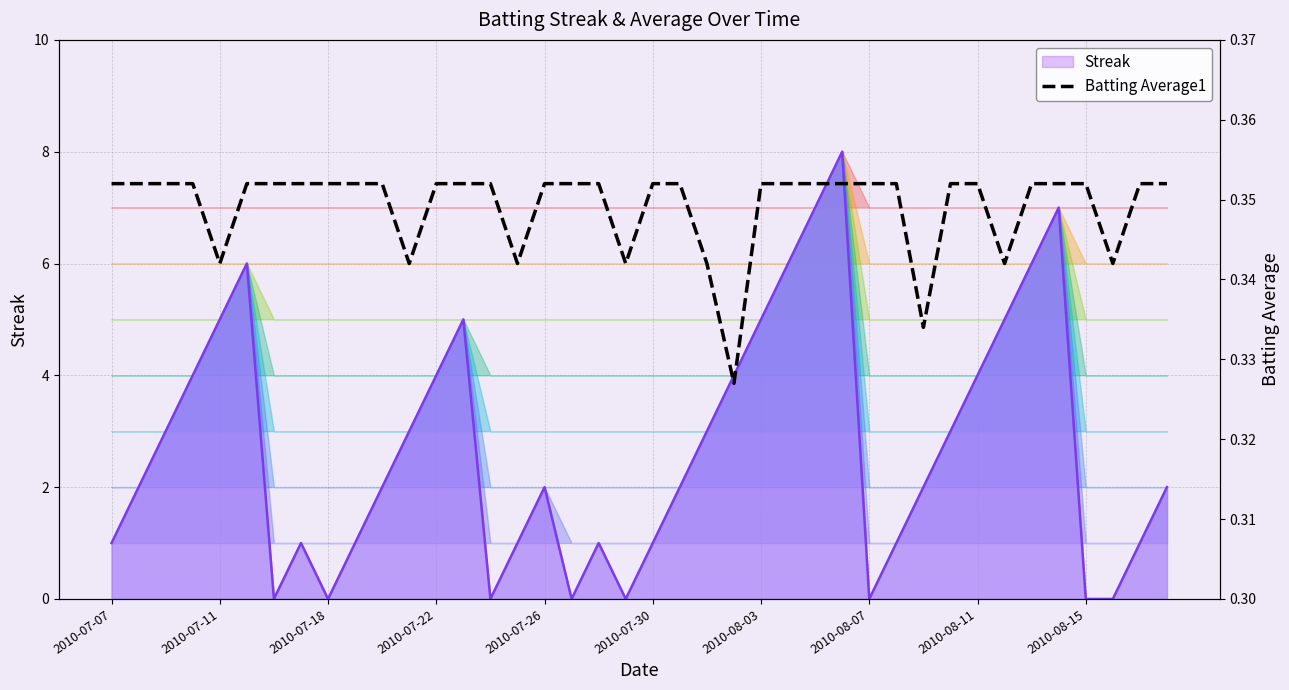

At which category does the chart reach its minimum across all series?

23